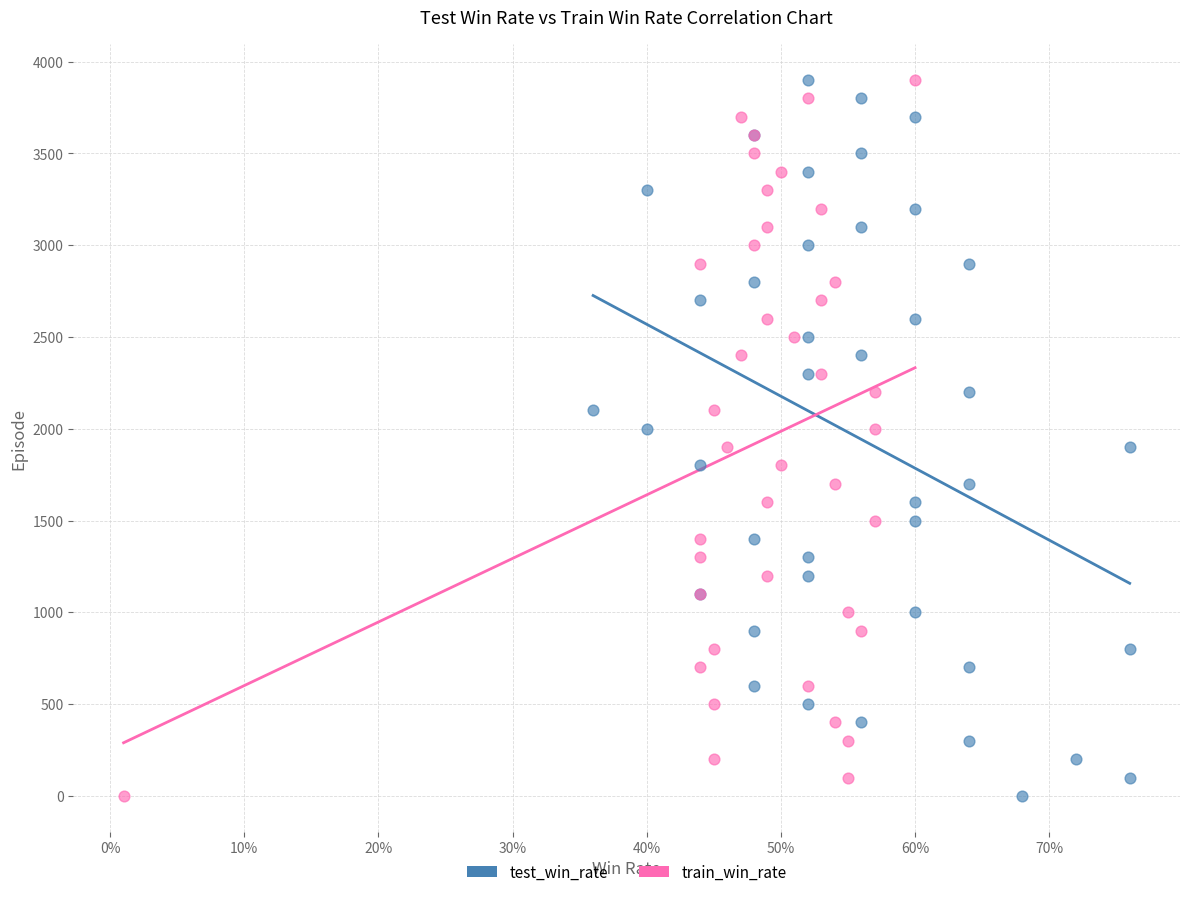

What are all the series names shown in the legend?

test_win_rate, train_win_rate